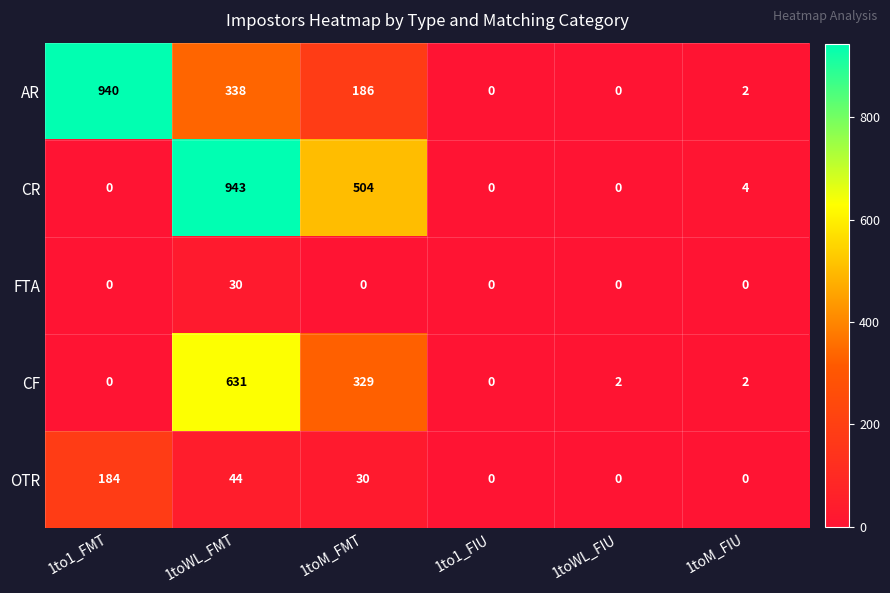

True or false: FTA has a value of 13 at 1to1_FIU.

False